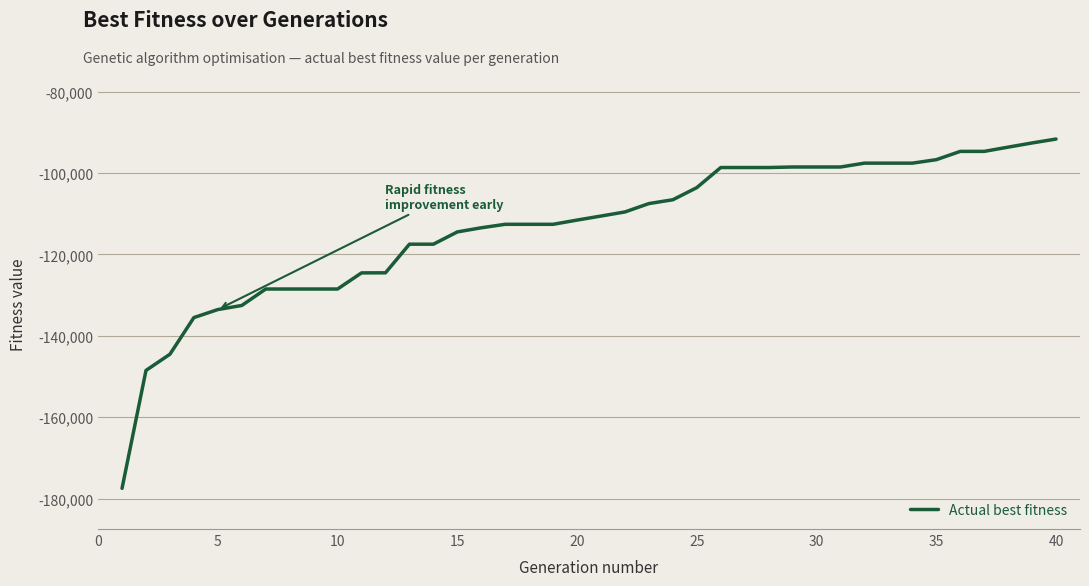

What is the maximum value shown in the chart?

-91631